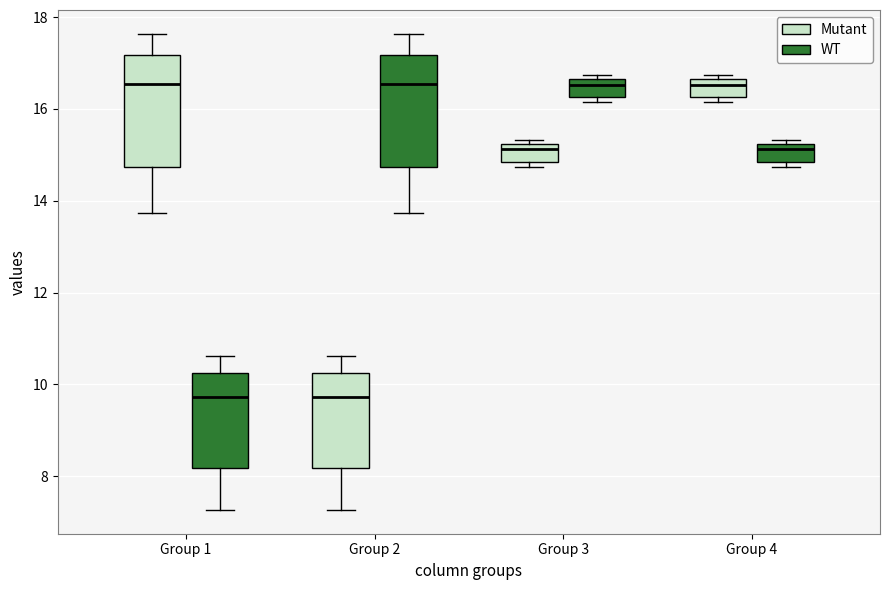

Where does the lower whisker of the box for Group 1 (Mutant) end on the y-axis? The values are not printed on the chart, so give them approximately, as read against the axis.

13.8